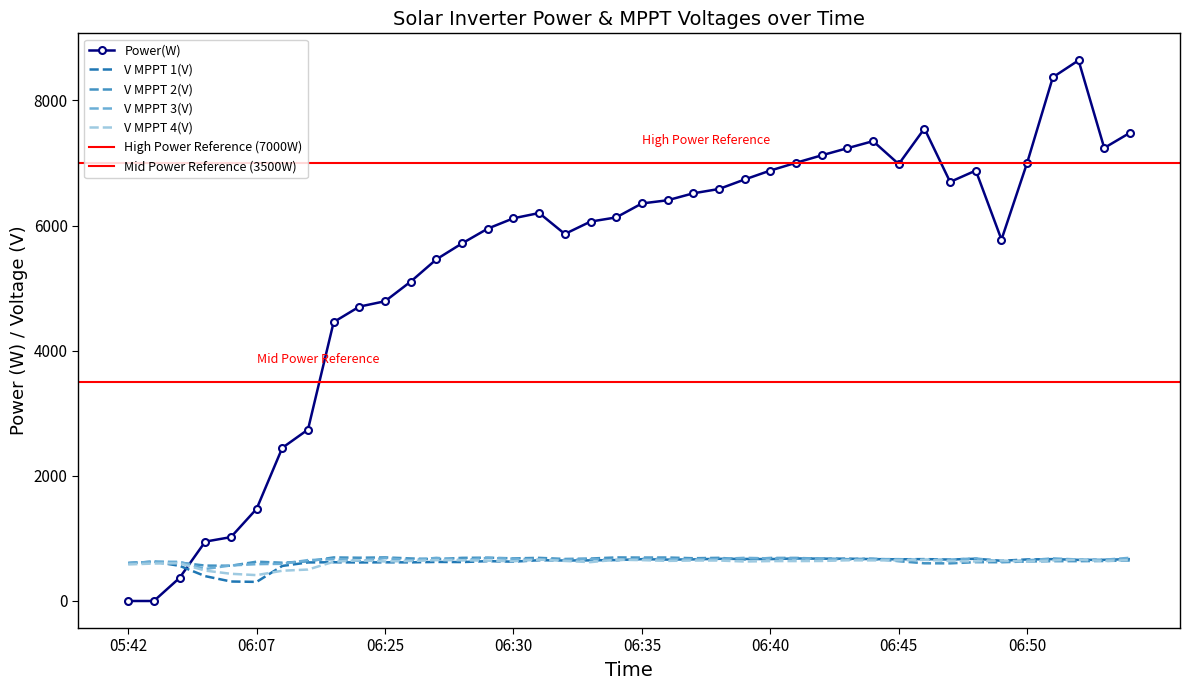

At which label does V MPPT 2(V) reach its minimum?

06:05